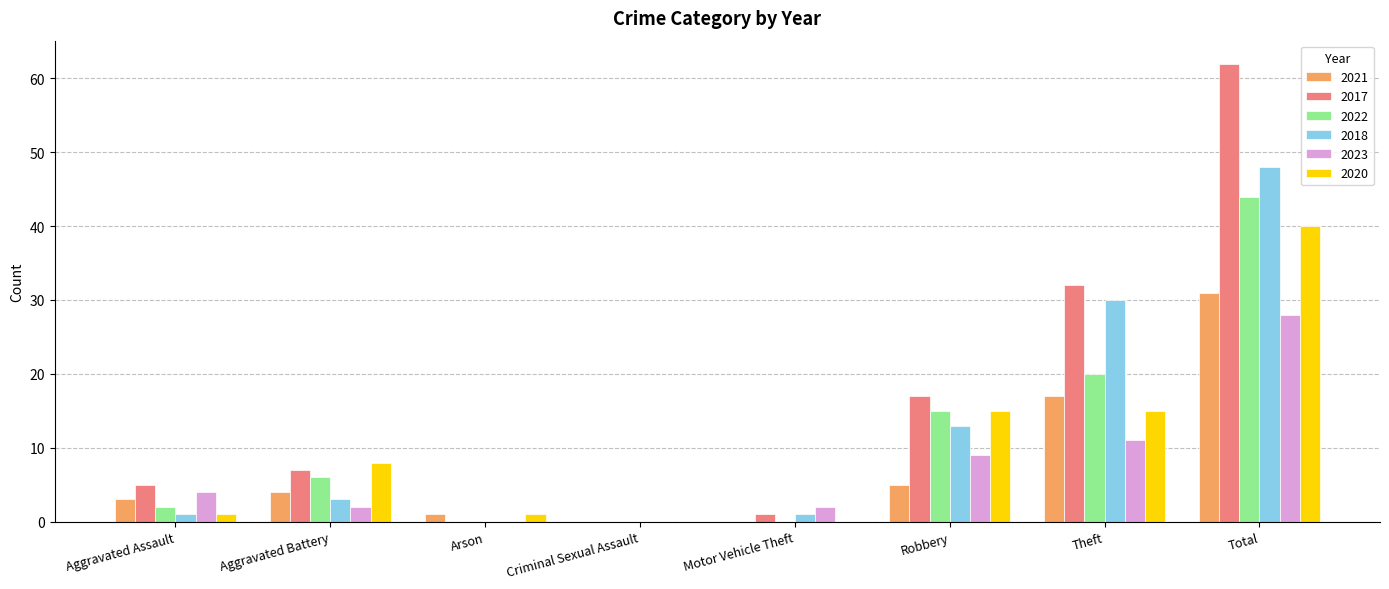

What is the maximum value shown in the chart?

62